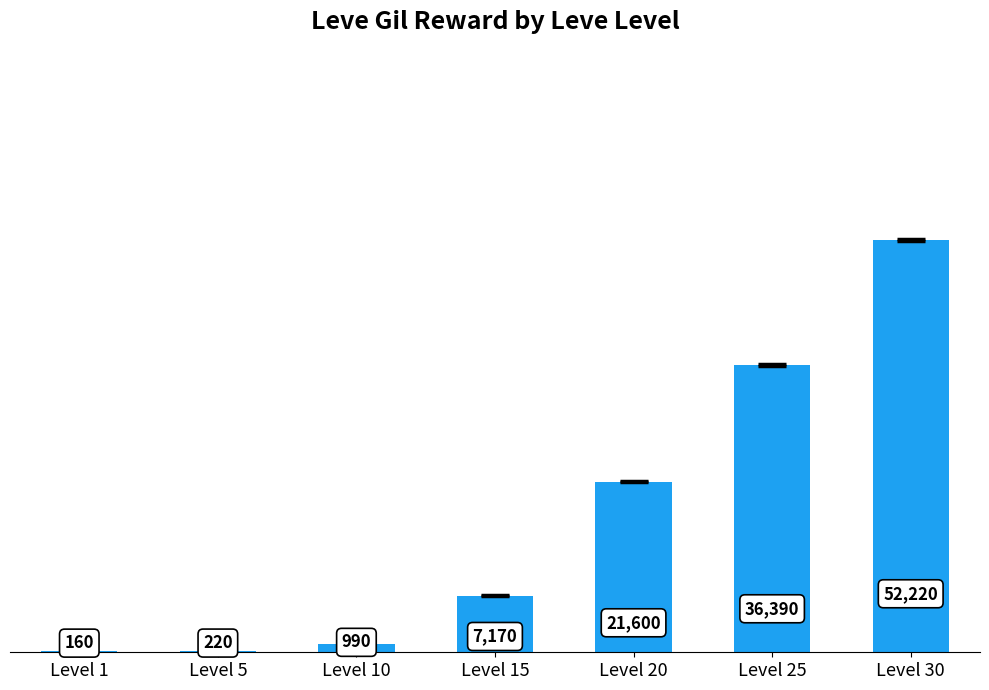

What is the change in value from Level 20 to Level 30?

+30620